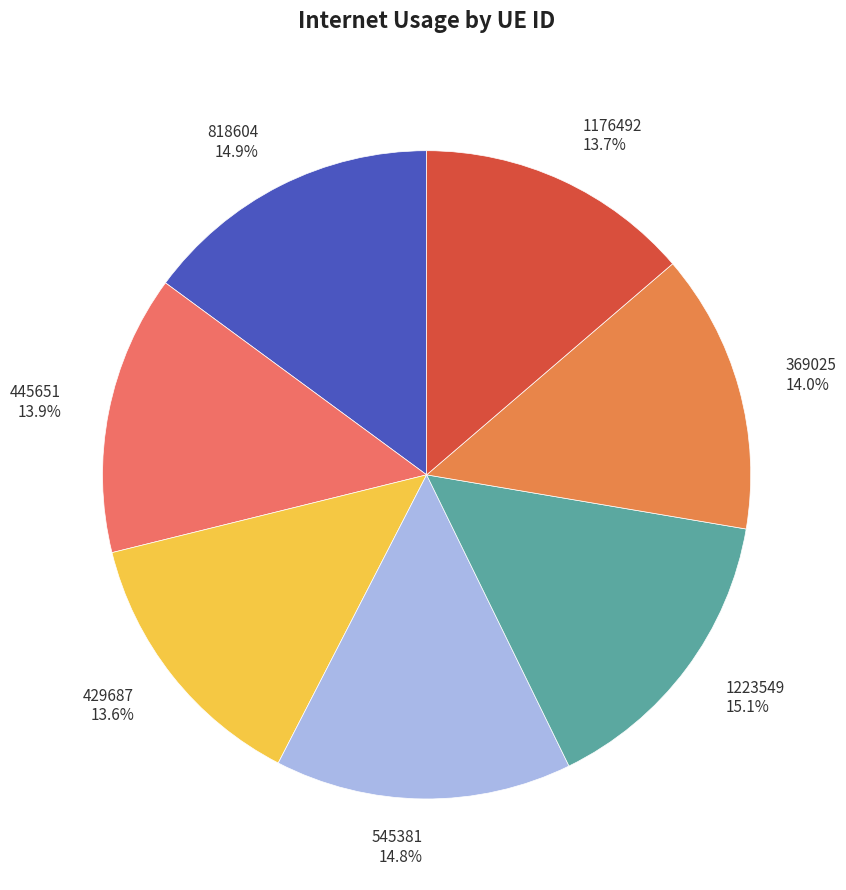

Rank the categories by value from lowest to highest.

429687, 1176492, 445651, 369025, 545381, 818604, 1223549